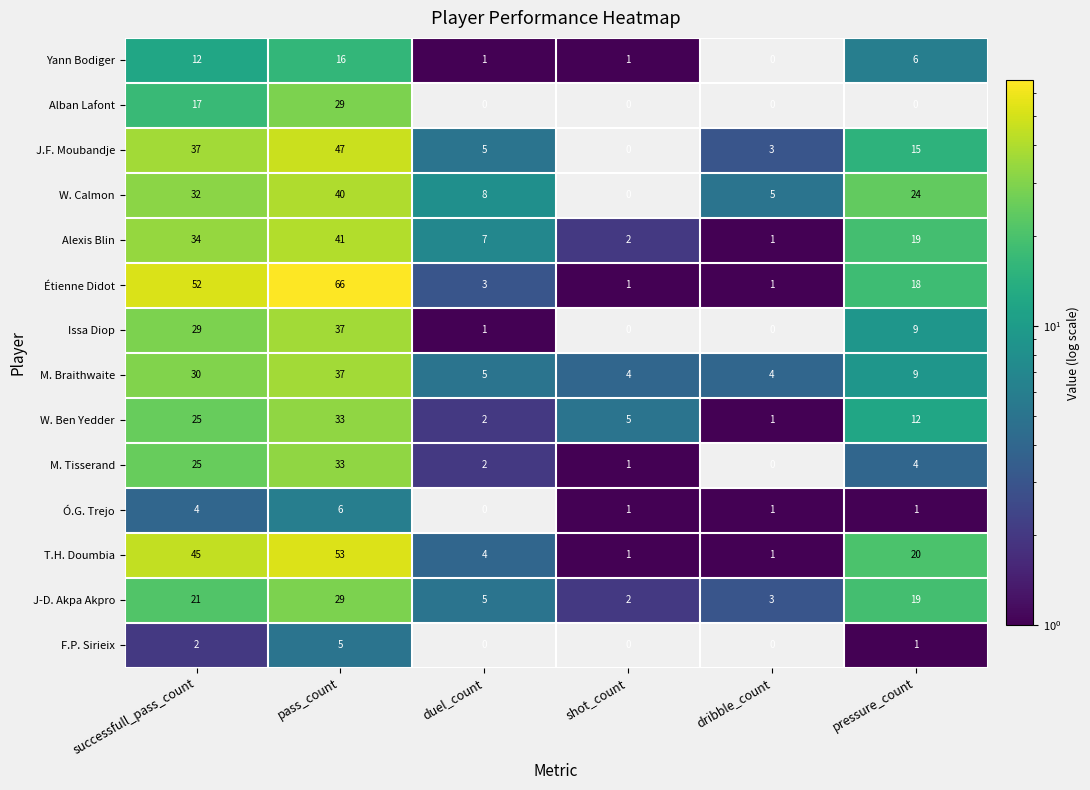

At which category is the sum across all series the highest?

pass_count